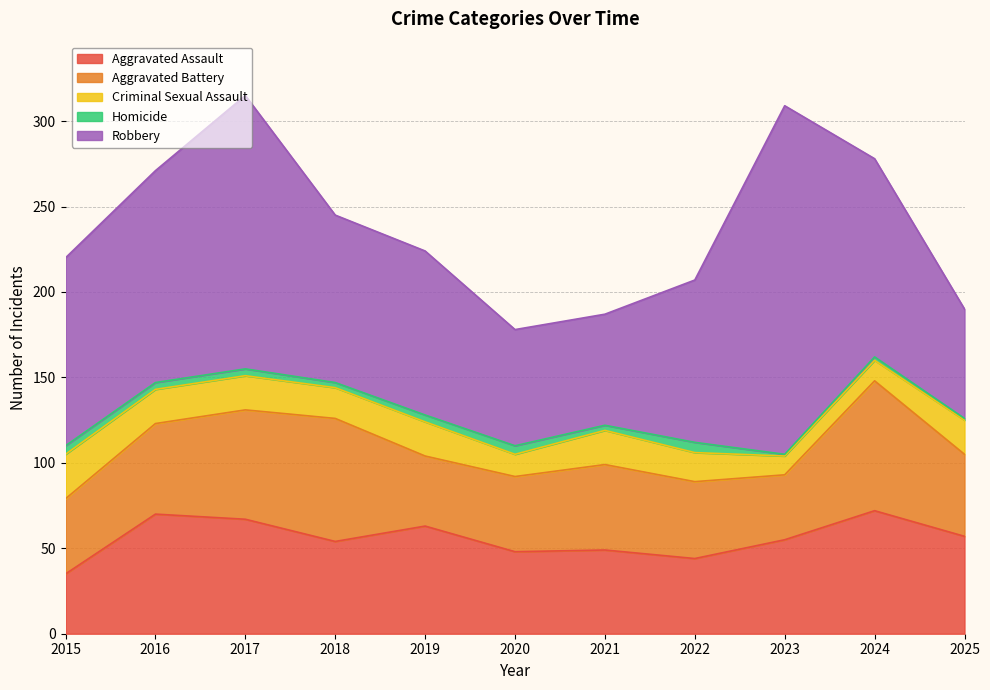

How many categories are shown in the chart?

11